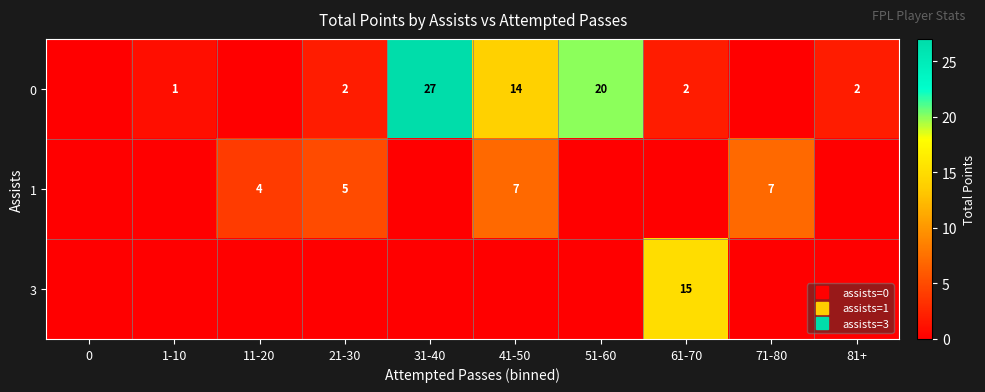

Which category has the highest value in the 1 series?

41-50